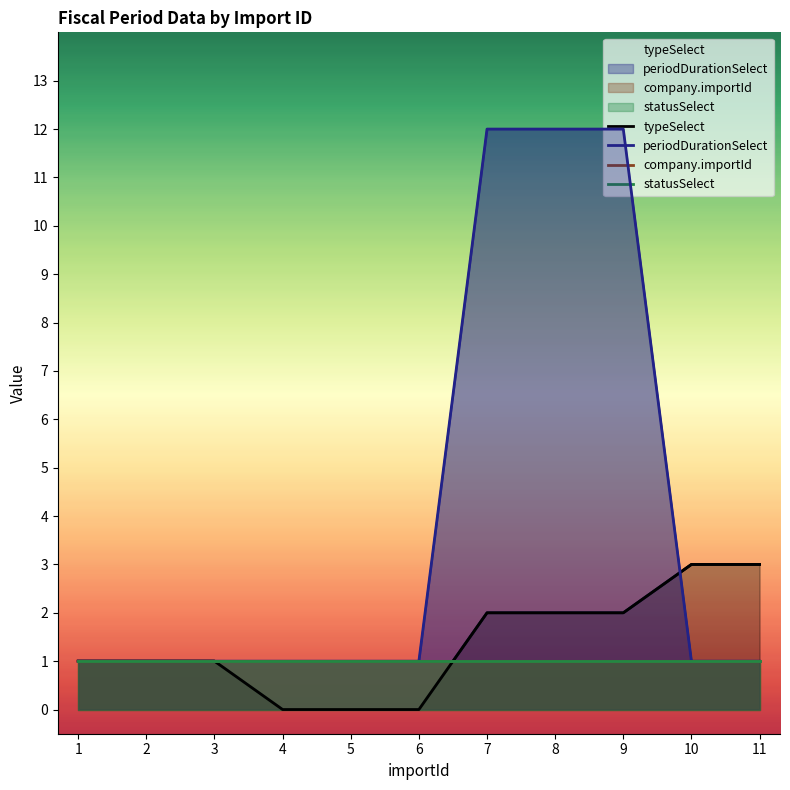

True or false: periodDurationSelect has a value of 1 at 5.

True